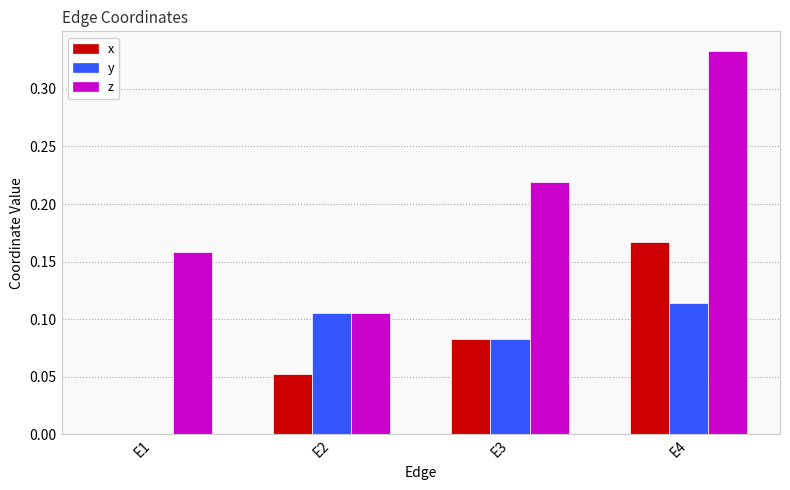

Which series has the largest range (max minus min)?

z